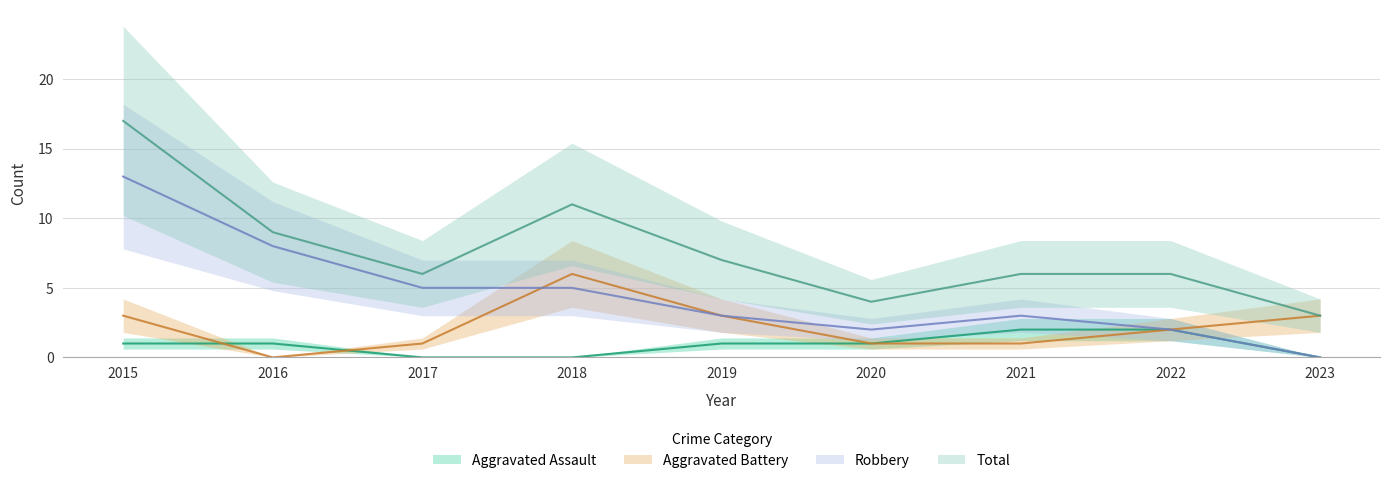

How many intersections are there between Aggravated Battery and Aggravated Assault?

2